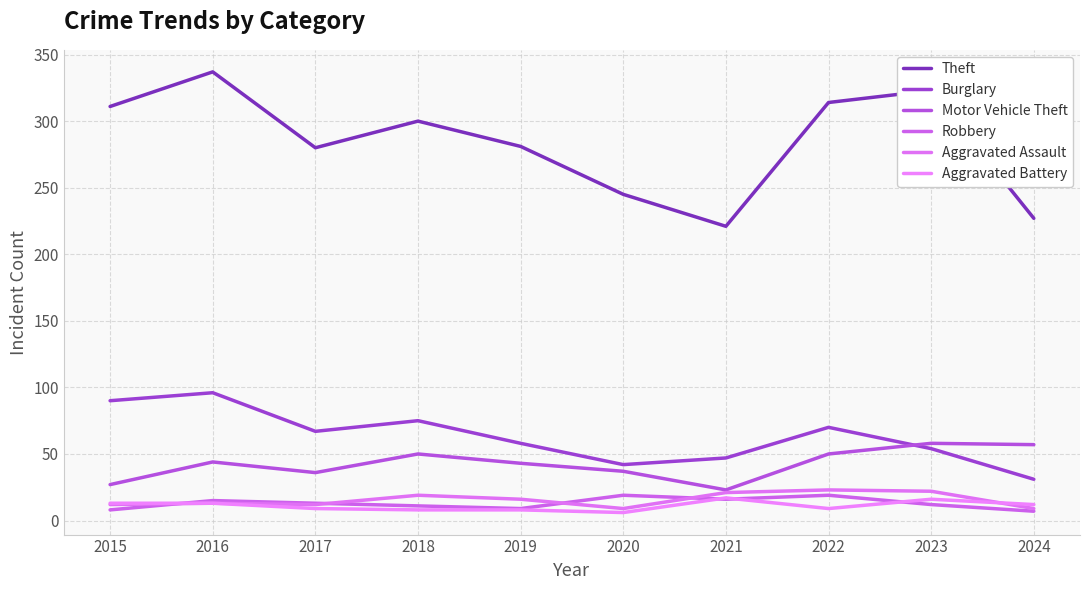

True or false: Aggravated Battery and Motor Vehicle Theft cross at least once.

False